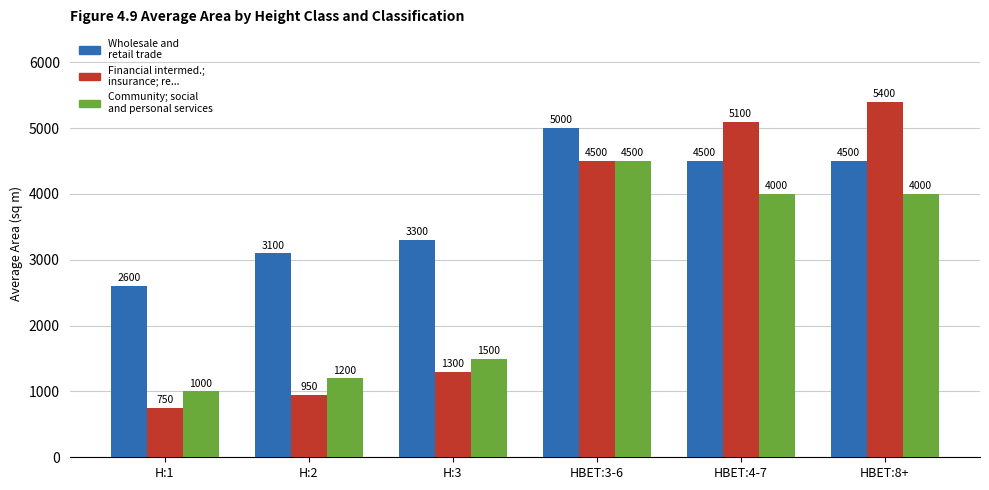

What is the spread (max minus min) of values at HBET:3-6?

500